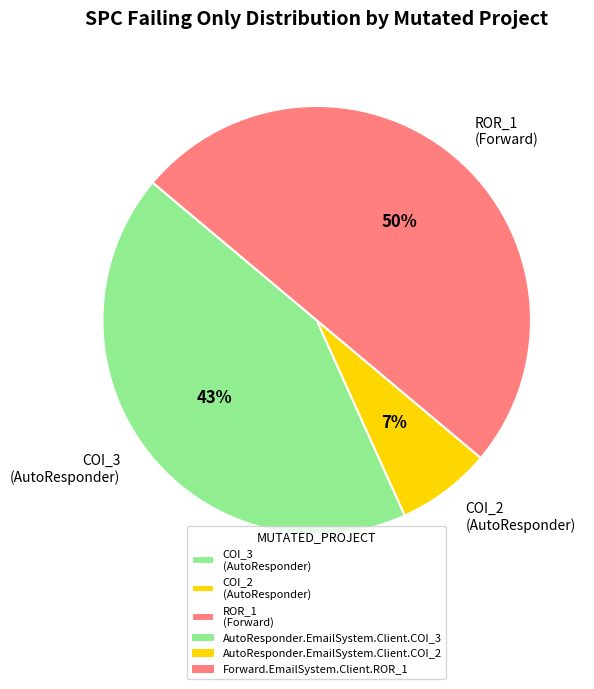

Does COI_3 (AutoResponder) account for over 50% of the chart?

No